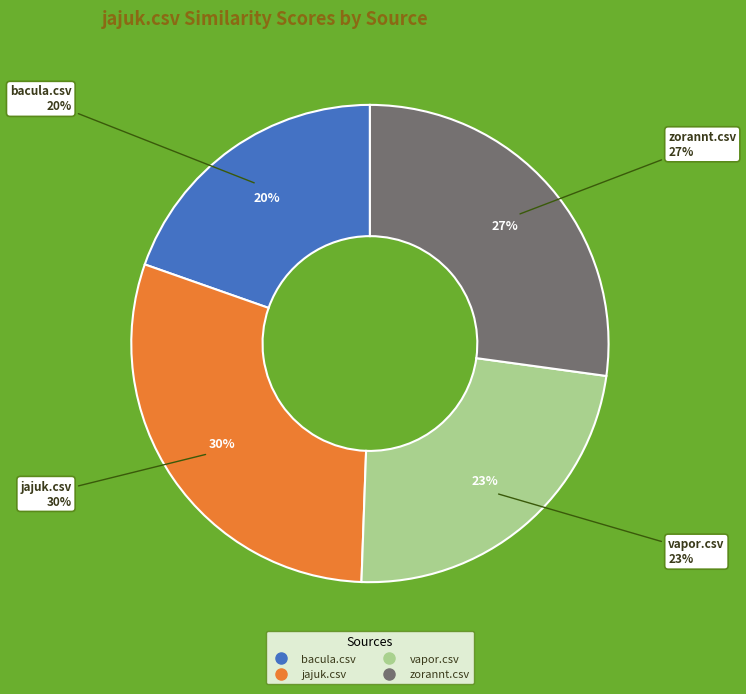

The jajuk.csv slice represents 30% of the pie. True or false?

True